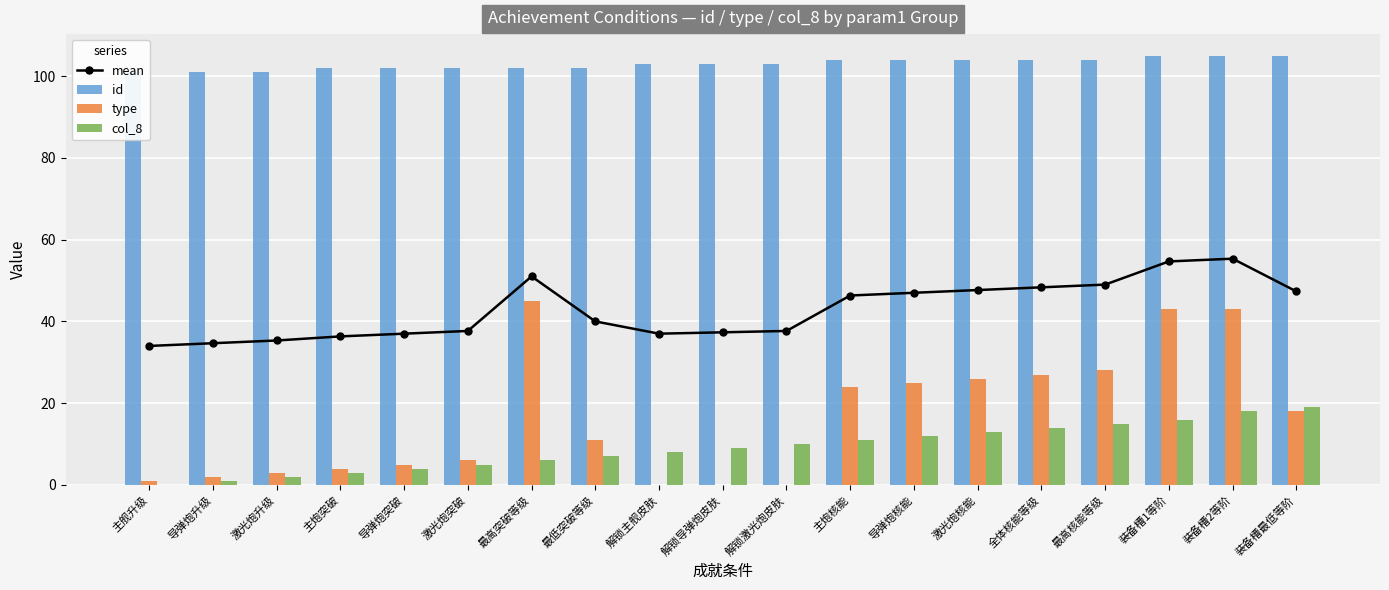

Reading right to left, list all the values displayed in this chart.

mean: 装备槽最低等阶=47.3	装备槽2等阶=55.3	装备槽1等阶=54.7	最高核能等级=49.0	全体核能等级=48.3	激光炮核能=47.7	导弹炮核能=47.0	主炮核能=46.3	解锁激光炮皮肤=37.7	解锁导弹炮皮肤=37.3	解锁主舰皮肤=37.0	最低突破等级=40.0	最高突破等级=51.0	激光炮突破=37.7	导弹炮突破=37.0	主炮突破=36.3	激光炮升级=35.3	导弹炮升级=34.7	主舰升级=34.0
id: 装备槽最低等阶=105.0	装备槽2等阶=105.0	装备槽1等阶=105.0	最高核能等级=104.0	全体核能等级=104.0	激光炮核能=104.0	导弹炮核能=104.0	主炮核能=104.0	解锁激光炮皮肤=103.0	解锁导弹炮皮肤=103.0	解锁主舰皮肤=103.0	最低突破等级=102.0	最高突破等级=102.0	激光炮突破=102.0	导弹炮突破=102.0	主炮突破=102.0	激光炮升级=101.0	导弹炮升级=101.0	主舰升级=101.0
type: 装备槽最低等阶=18.0	装备槽2等阶=43.0	装备槽1等阶=43.0	最高核能等级=28.0	全体核能等级=27.0	激光炮核能=26.0	导弹炮核能=25.0	主炮核能=24.0	解锁激光炮皮肤=0.0	解锁导弹炮皮肤=0.0	解锁主舰皮肤=0.0	最低突破等级=11.0	最高突破等级=45.0	激光炮突破=6.0	导弹炮突破=5.0	主炮突破=4.0	激光炮升级=3.0	导弹炮升级=2.0	主舰升级=1.0
col_8: 装备槽最低等阶=19.0	装备槽2等阶=18.0	装备槽1等阶=16.0	最高核能等级=15.0	全体核能等级=14.0	激光炮核能=13.0	导弹炮核能=12.0	主炮核能=11.0	解锁激光炮皮肤=10.0	解锁导弹炮皮肤=9.0	解锁主舰皮肤=8.0	最低突破等级=7.0	最高突破等级=6.0	激光炮突破=5.0	导弹炮突破=4.0	主炮突破=3.0	激光炮升级=2.0	导弹炮升级=1.0	主舰升级=0.0